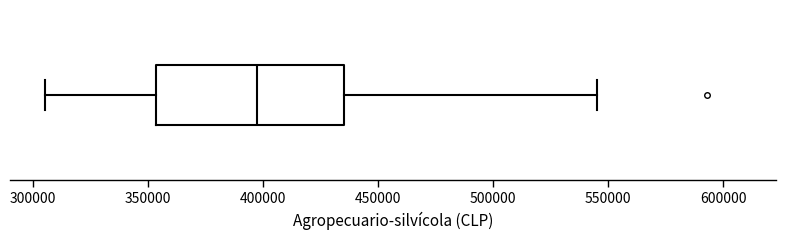

Transcribe this box plot: give where the median line is, the range the box spans, and where the two whiskers end, as read against the x-axis. The values are not printed on the chart, so give them approximately, as read against the axis.

median 395000, box 355000 to 435000, whiskers 305000 to 545000